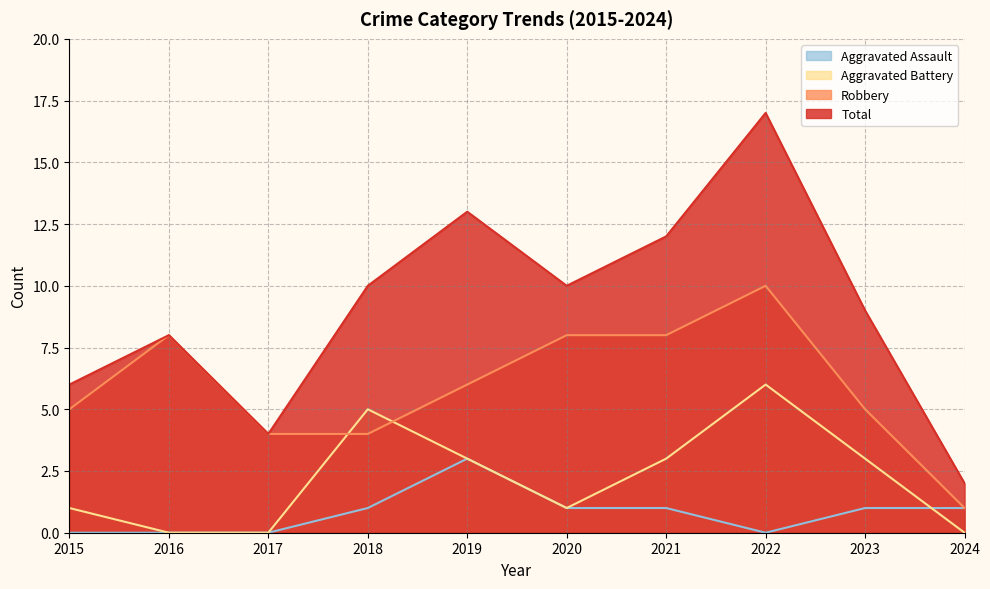

List the labels in order of Robbery value, smallest first.

2024, 2017, 2018, 2015, 2023, 2019, 2016, 2020, 2021, 2022